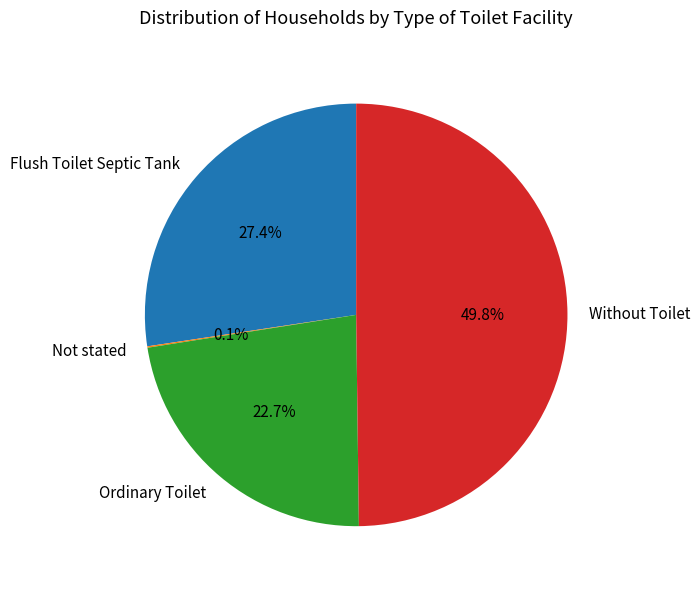

Approximately how many times larger is the value at Ordinary Toilet compared to Flush Toilet Septic Tank?

0.8